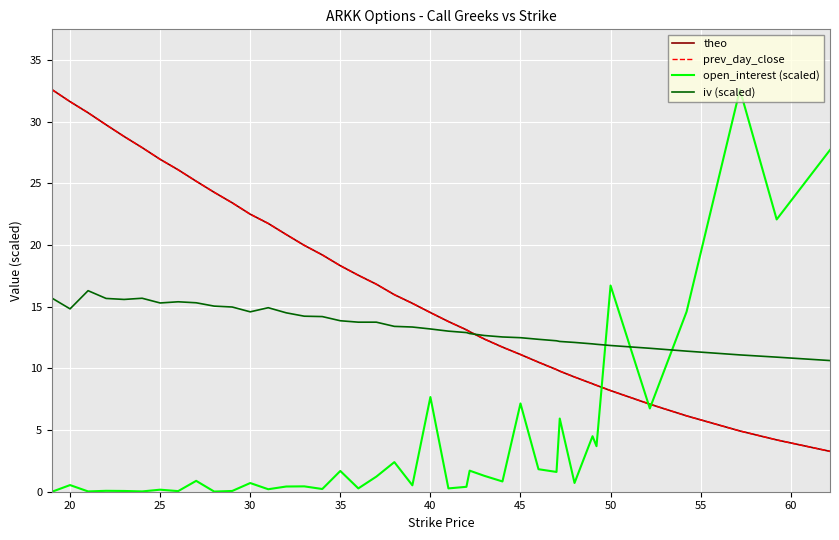

How many intersections are there between iv (scaled) and open_interest (scaled)?

3